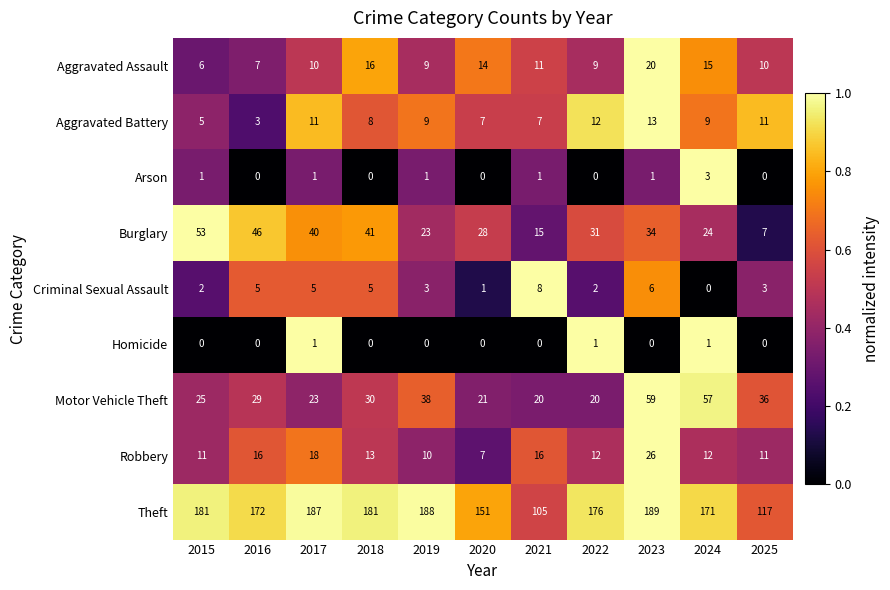

True or false: Aggravated Battery has a value of 18 at 2022.

False